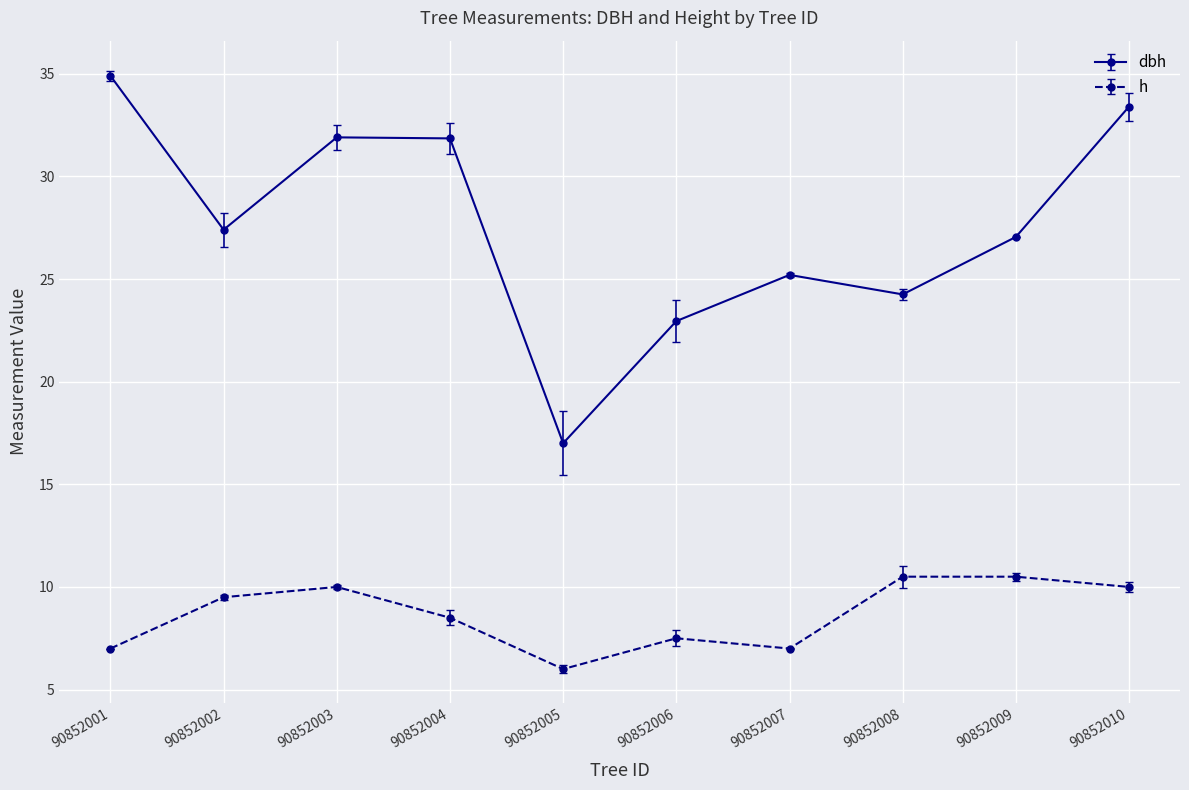

How many values in the h series exceed 9?

5